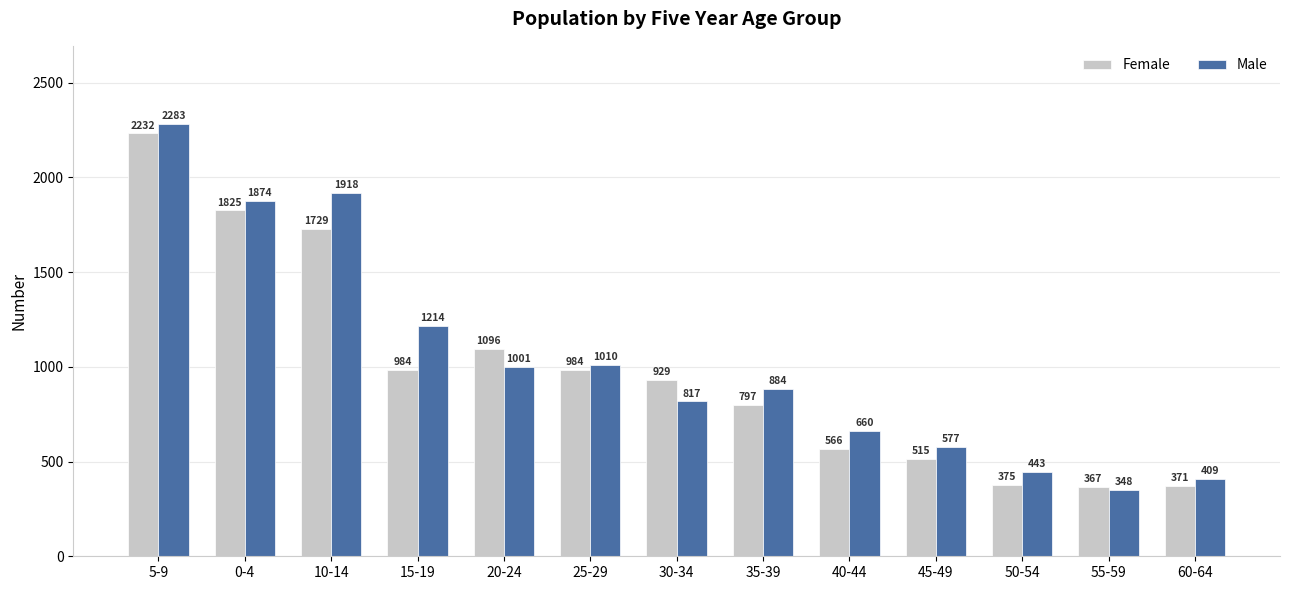

What is the sum of the Male values at 60-64 and 35-39?

1293